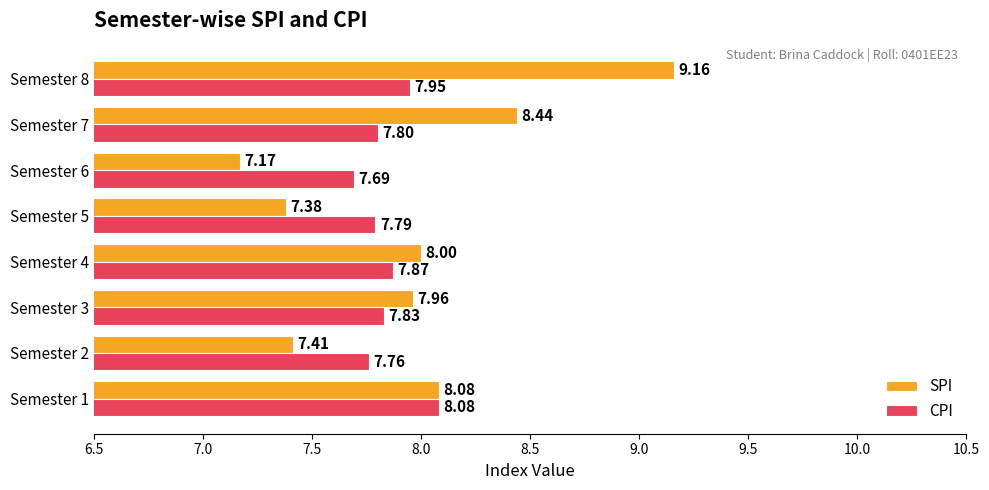

Which series changed the most between Semester 4 and Semester 8?

SPI